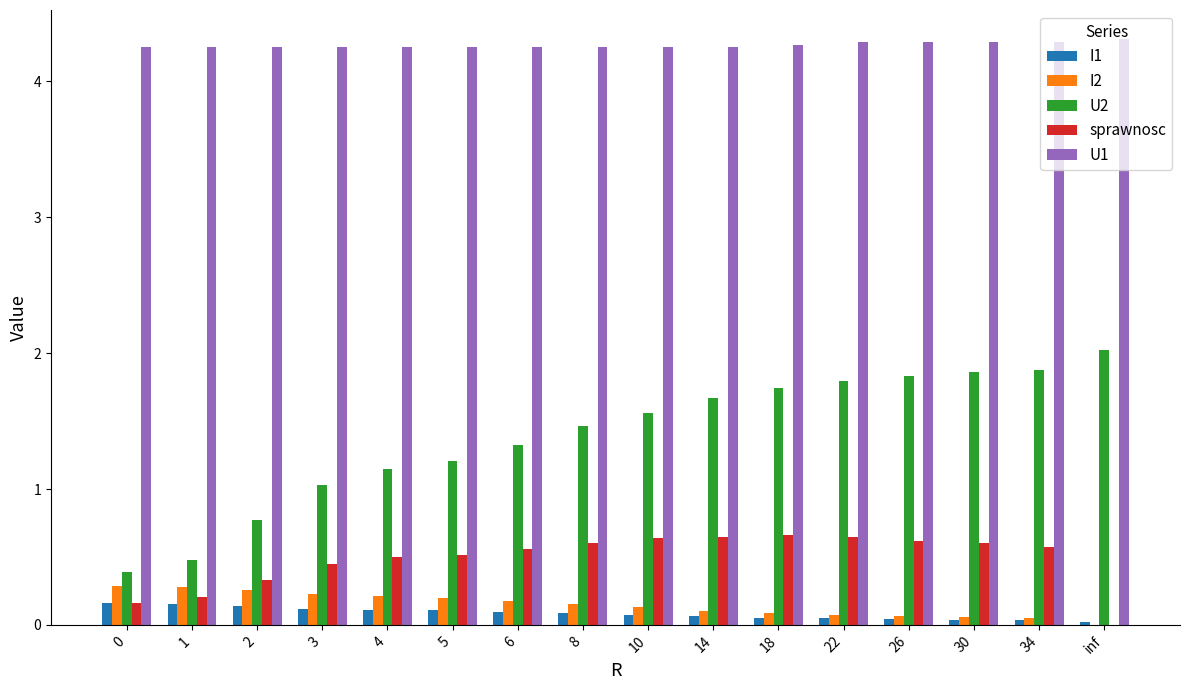

The value of U2 at 26 is 1.8. True or false?

True